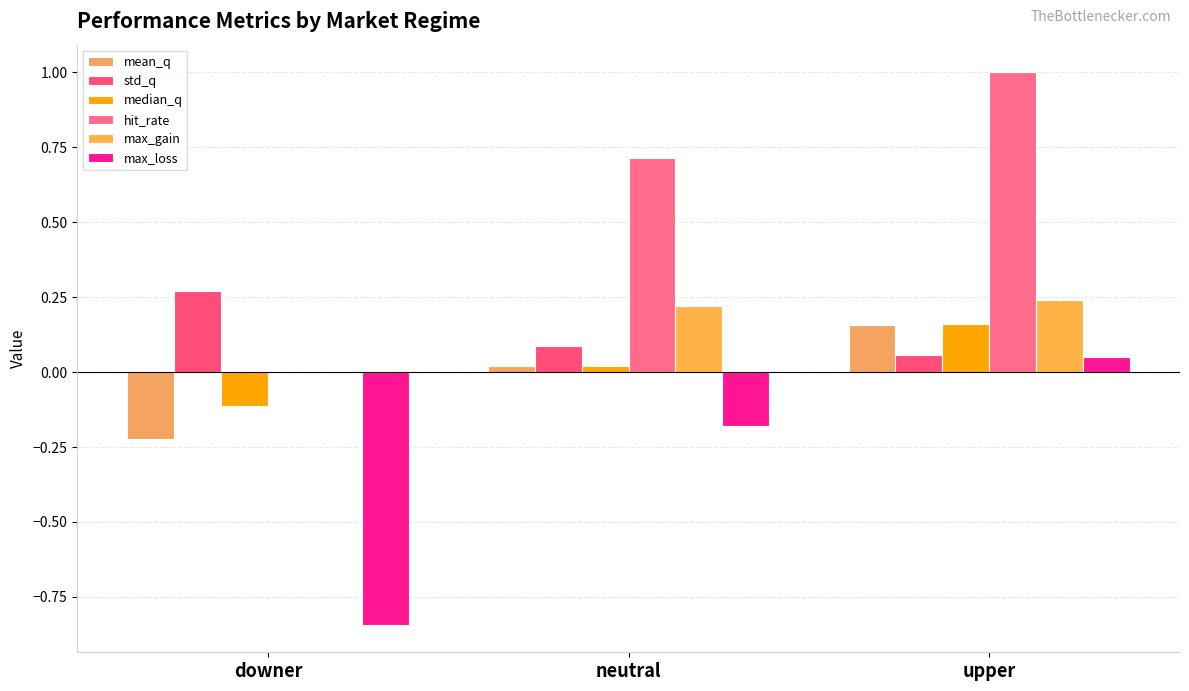

Read the hit_rate value at neutral.

0.7